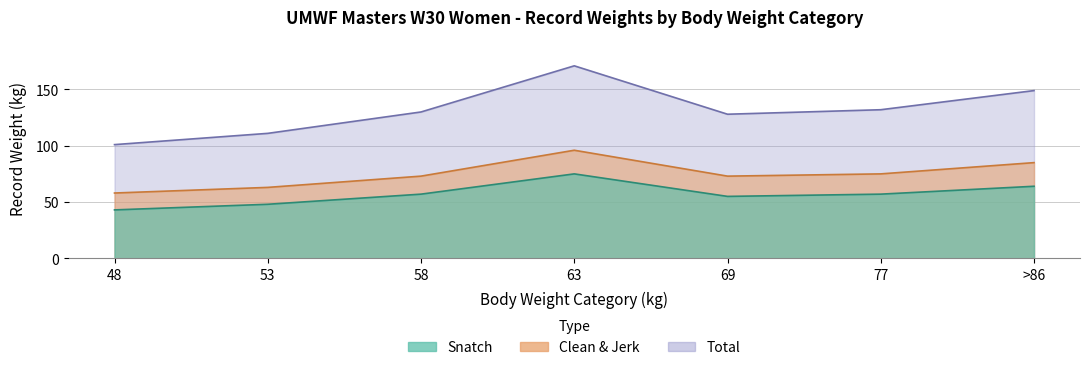

What is the difference between the maximum and minimum values in the Total series?

70